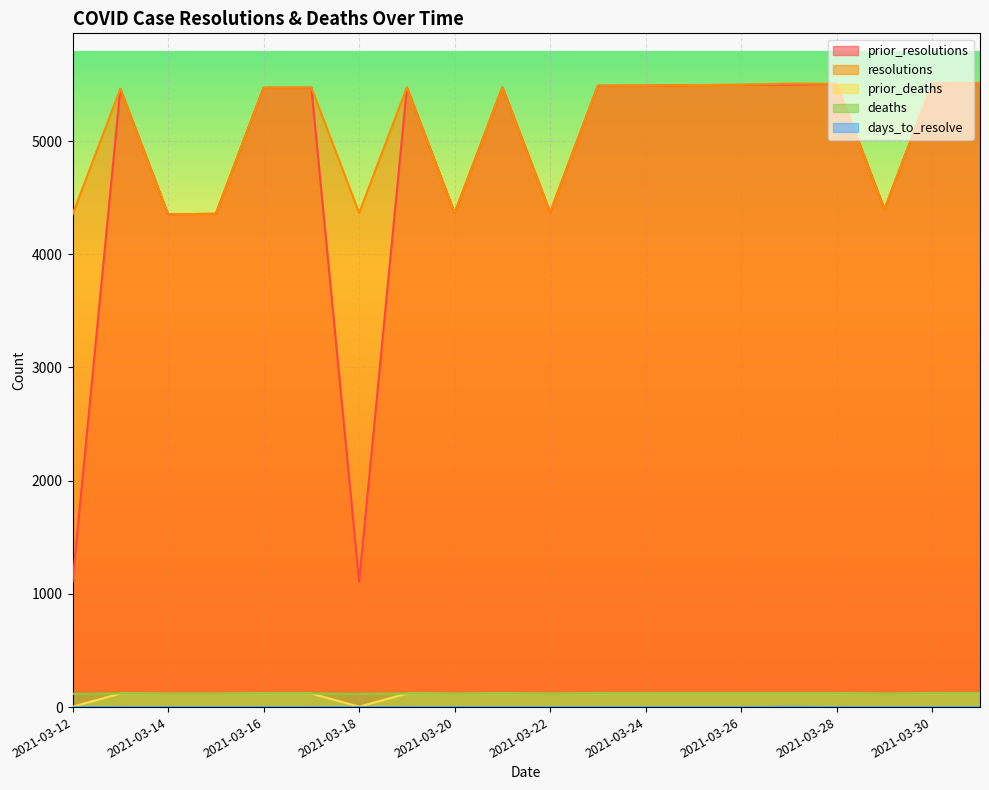

Reading right to left, extract all data points from this chart.

prior_resolutions: 5511	5508	4398	5506	5499	5497	5495	5490	5489	4371	5475	4365	5474	1109	5472	5471	4358	4353	5461	1109
resolutions: 5511	5508	4398	5506	5508	5497	5495	5490	5489	4371	5475	4365	5474	4365	5472	5471	4358	4353	5461	4353
prior_deaths: 120	120	117	120	120	120	120	120	120	117	120	117	120	3	120	120	117	117	120	3
deaths: 120	120	117	120	120	120	120	120	120	117	120	117	120	117	120	120	117	117	120	117
days_to_resolve: 0	0	0	0	3	0	0	0	0	0	0	0	0	1	0	0	0	0	0	1